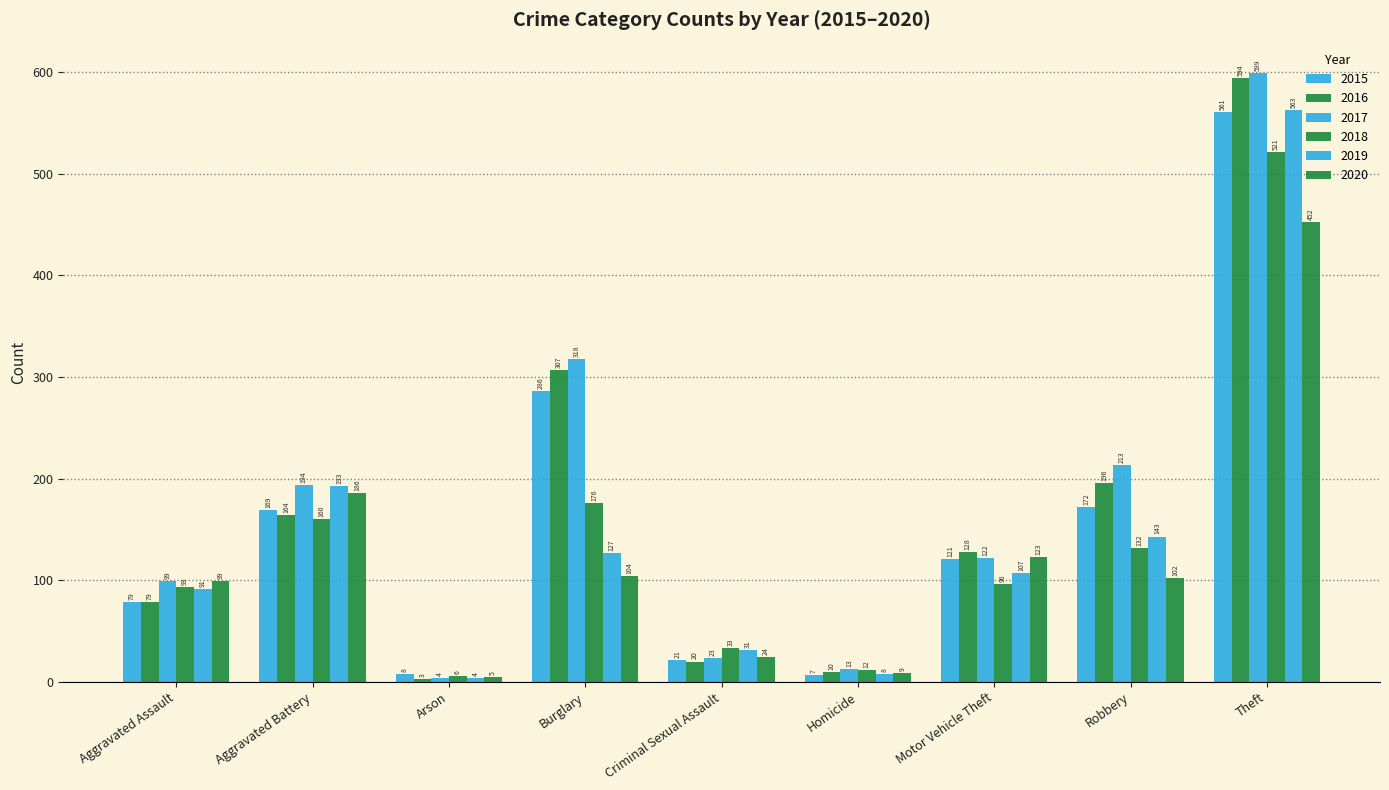

Which series has the largest total across all categories?

2017